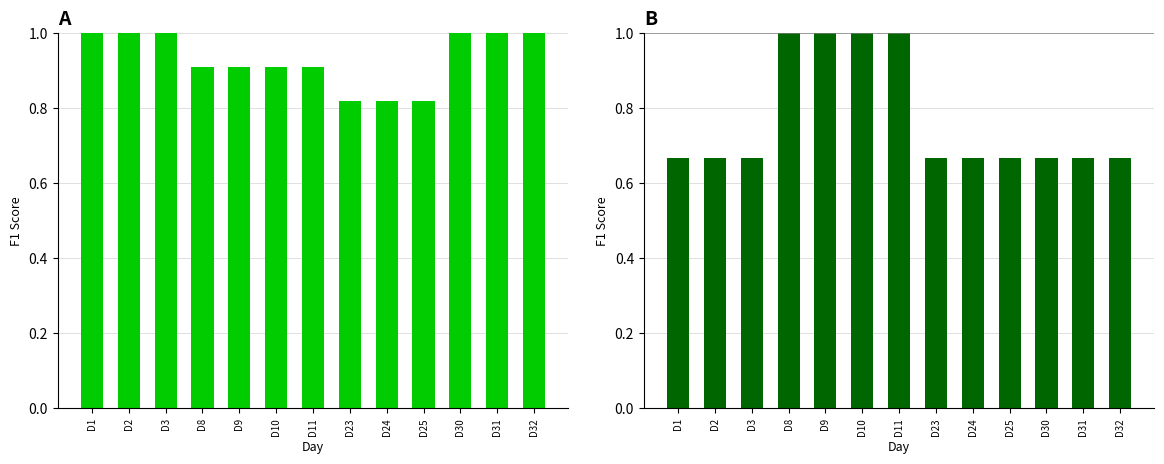

What is the total value across all series at D11?

1.9